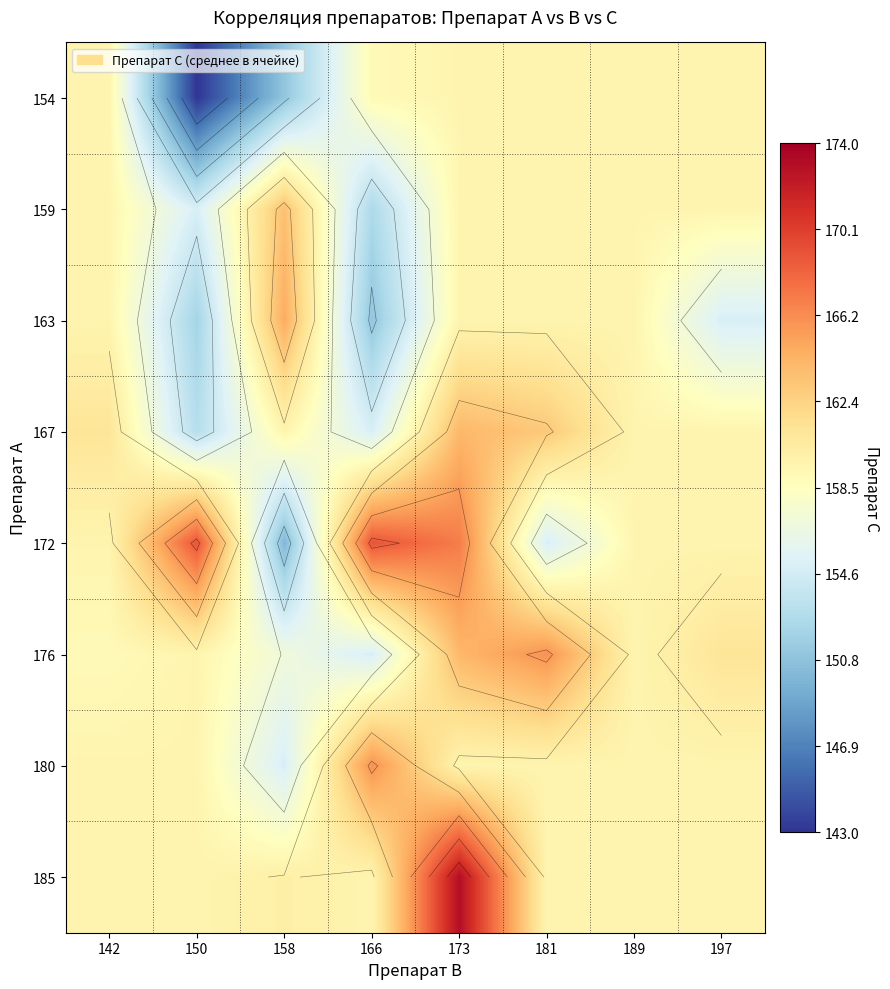

Rank the categories by 163 value from highest to lowest.

158, 142, 173, 181, 189, 197, 150, 166